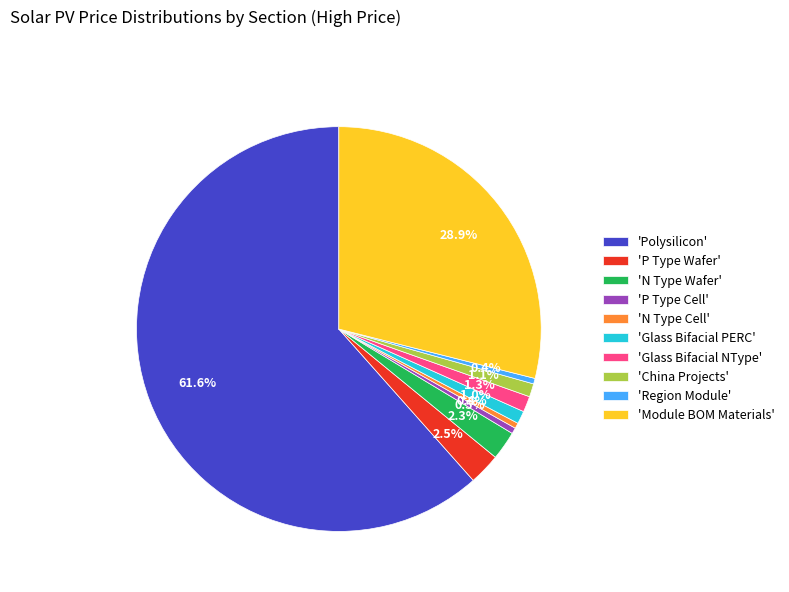

Combined, do 'P Type Cell' and 'Region Module' account for over 50%?

No